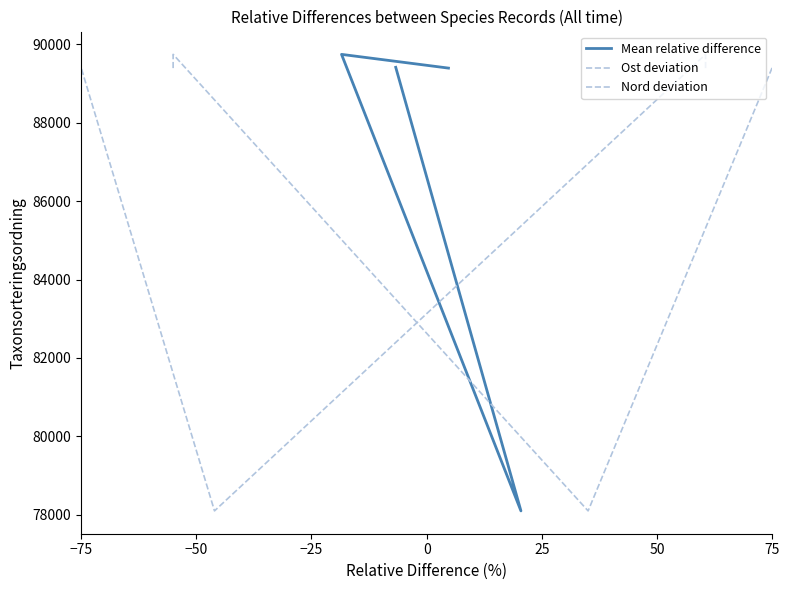

How many lines are shown in the chart?

3